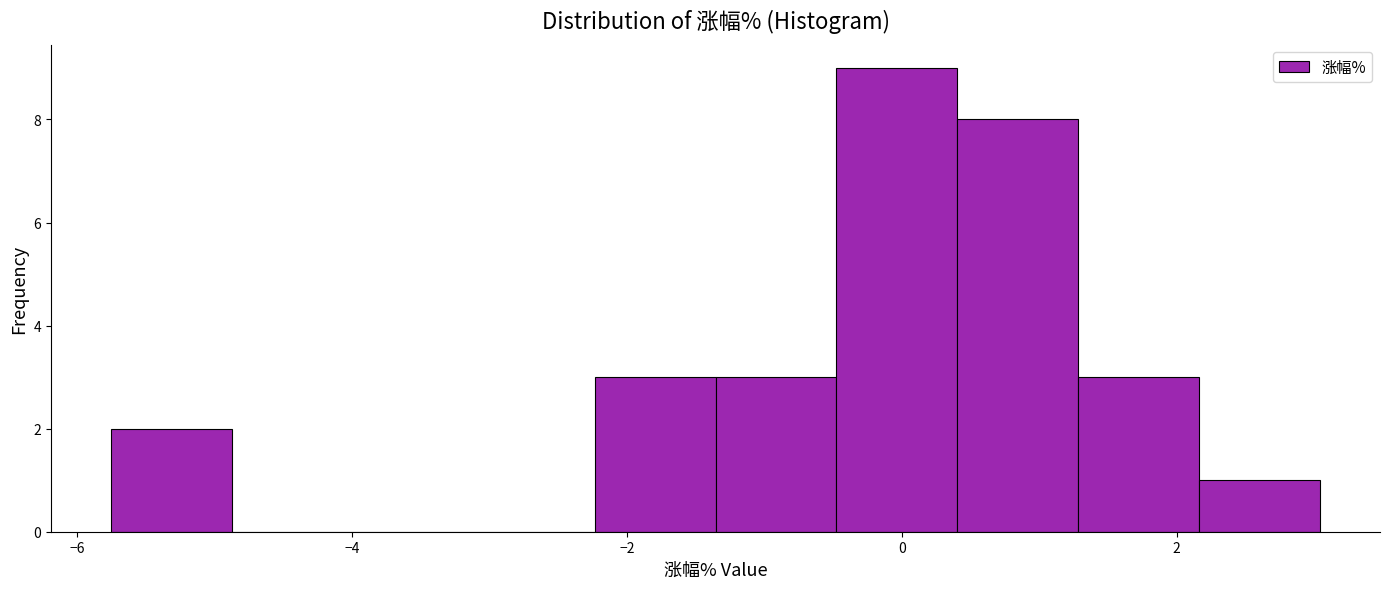

Reading left to right, list every bar in this chart as the range it spans on the x-axis followed by its height. Neither the bar edges nor the heights are printed on the chart, so give them approximately, as read against the axes.

-5.8 to -4.8: 2
-4.8 to -4.0: 0
-4.0 to -3.2: 0
-3.2 to -2.2: 0
-2.2 to -1.4: 3
-1.4 to -0.4: 3
-0.4 to 0.4: 9
0.4 to 1.2: 8
1.2 to 2.2: 3
2.2 to 3.0: 1